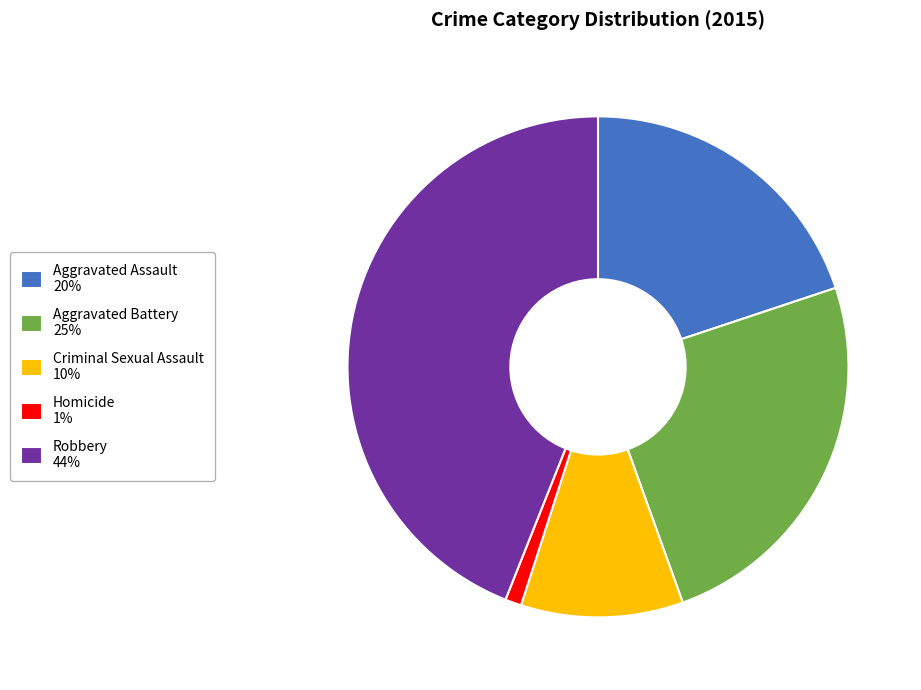

The Aggravated Battery 25% slice represents 31% of the pie. True or false?

False